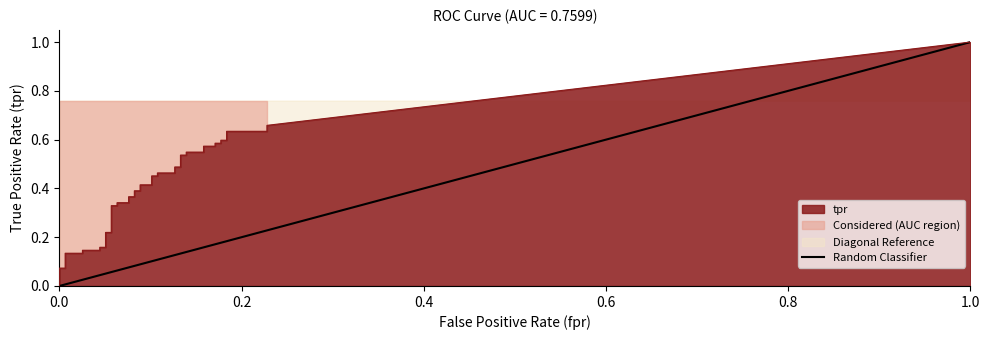

Count the values in the range 0 to 1.

2